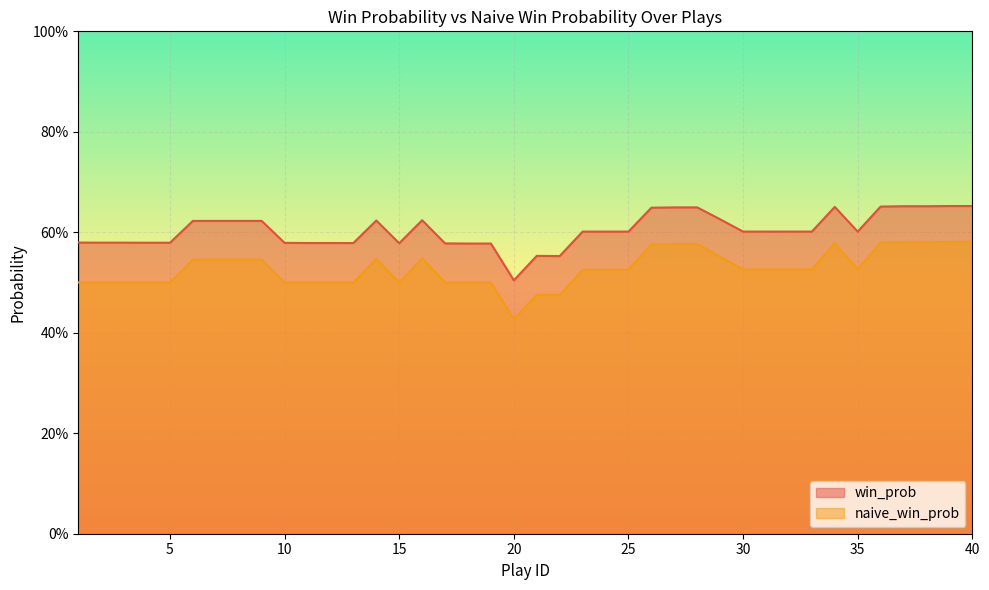

True or false: win_prob and naive_win_prob cross at least once.

False